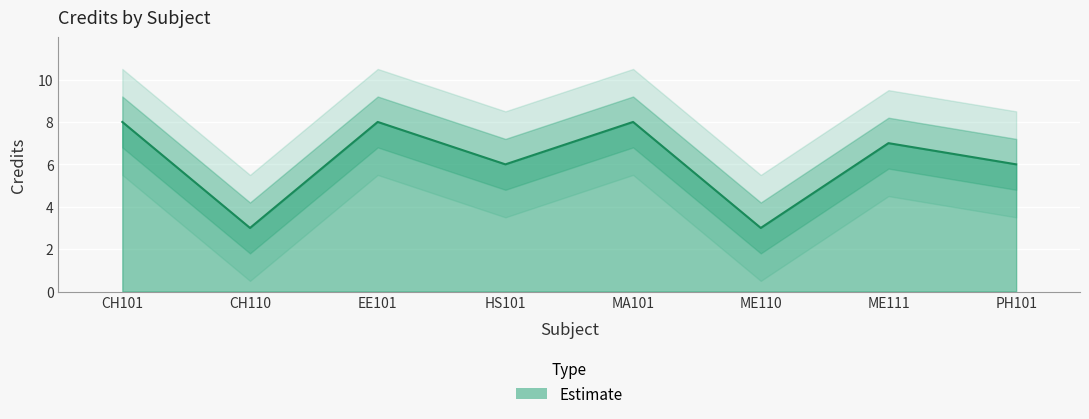

Approximately how many times larger is the value at HS101 compared to ME110?

2.0